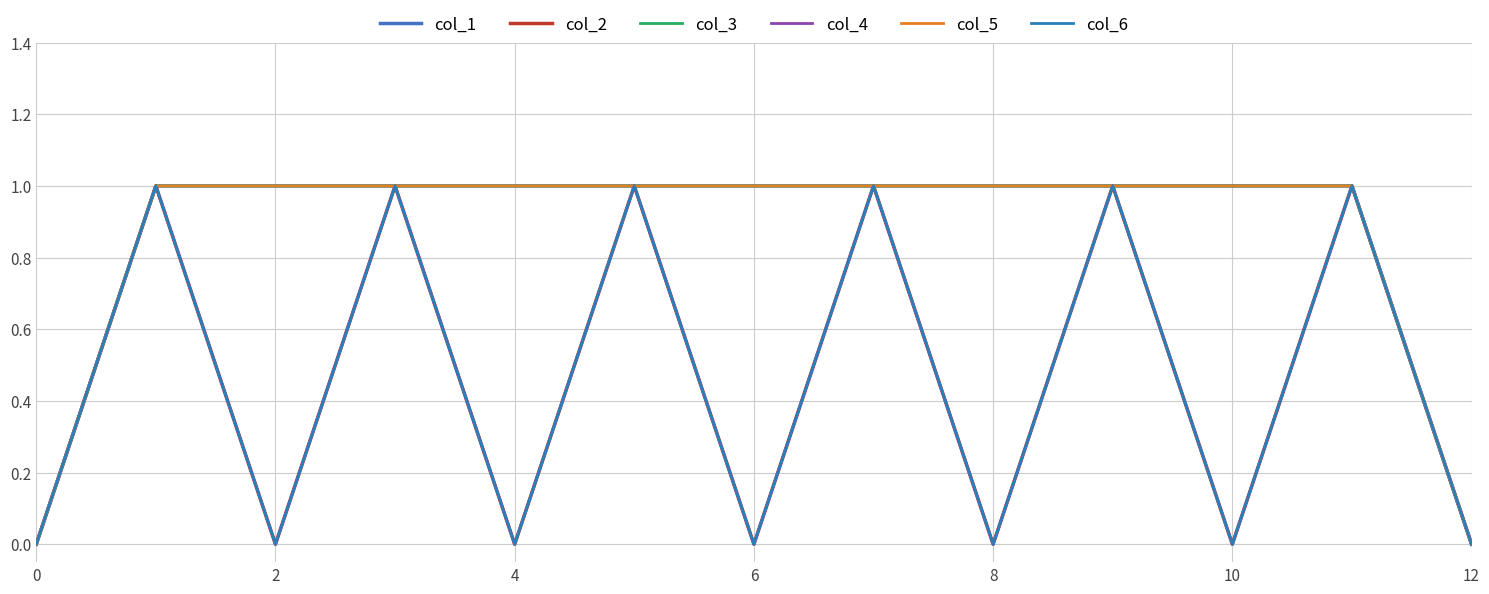

True or false: col_4 and col_5 intersect in this chart.

False